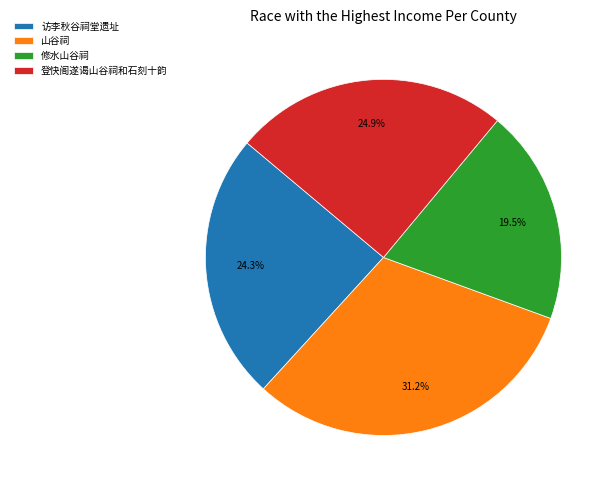

Is it true that 访李秋谷祠堂遗址 is 24% of the pie?

True